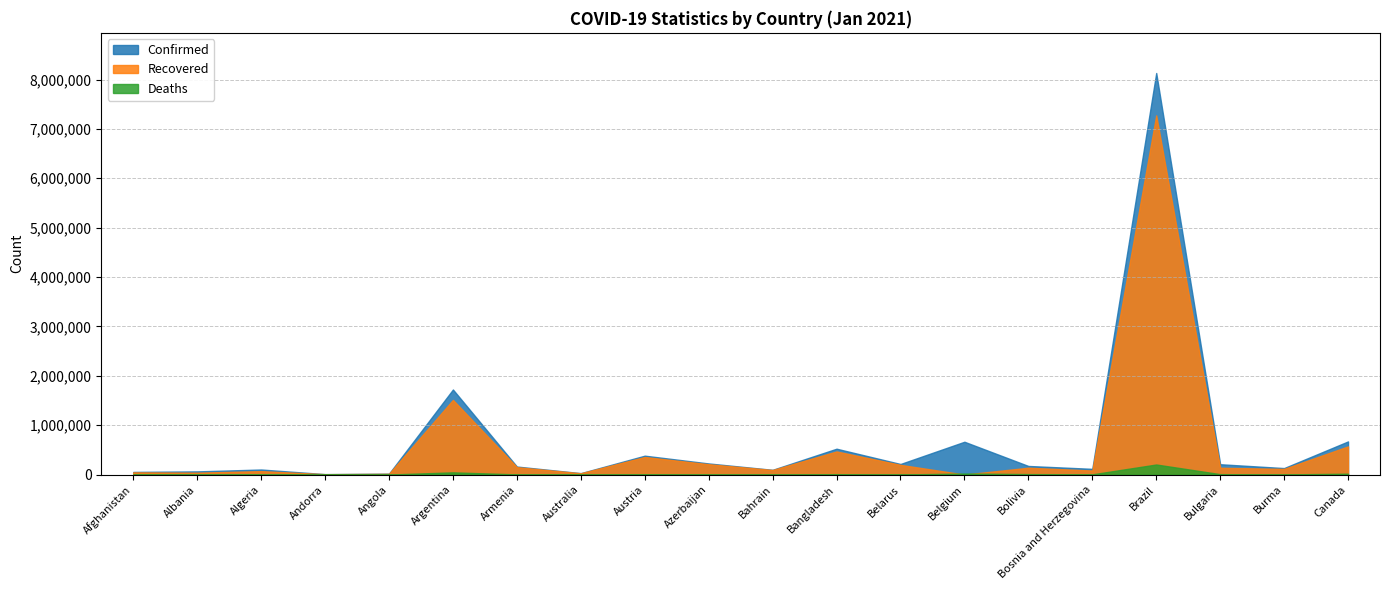

Between Armenia and Australia, which series saw the biggest shift?

Confirmed